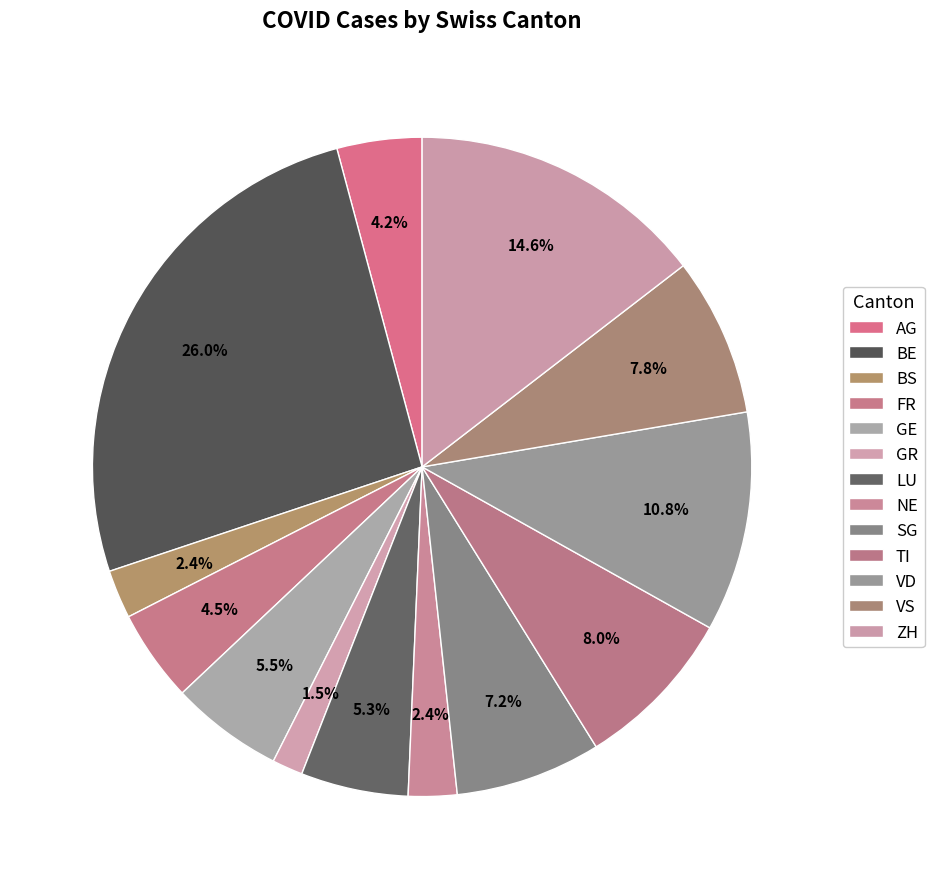

To the nearest percent, what is the average slice percentage?

8%